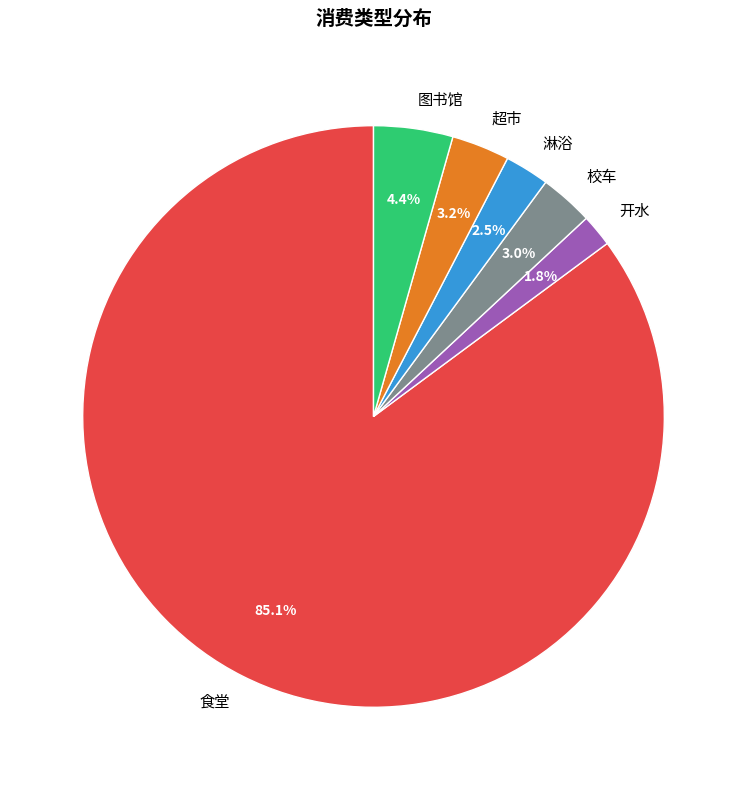

What percentage is NOT represented by 校车?

97.0%